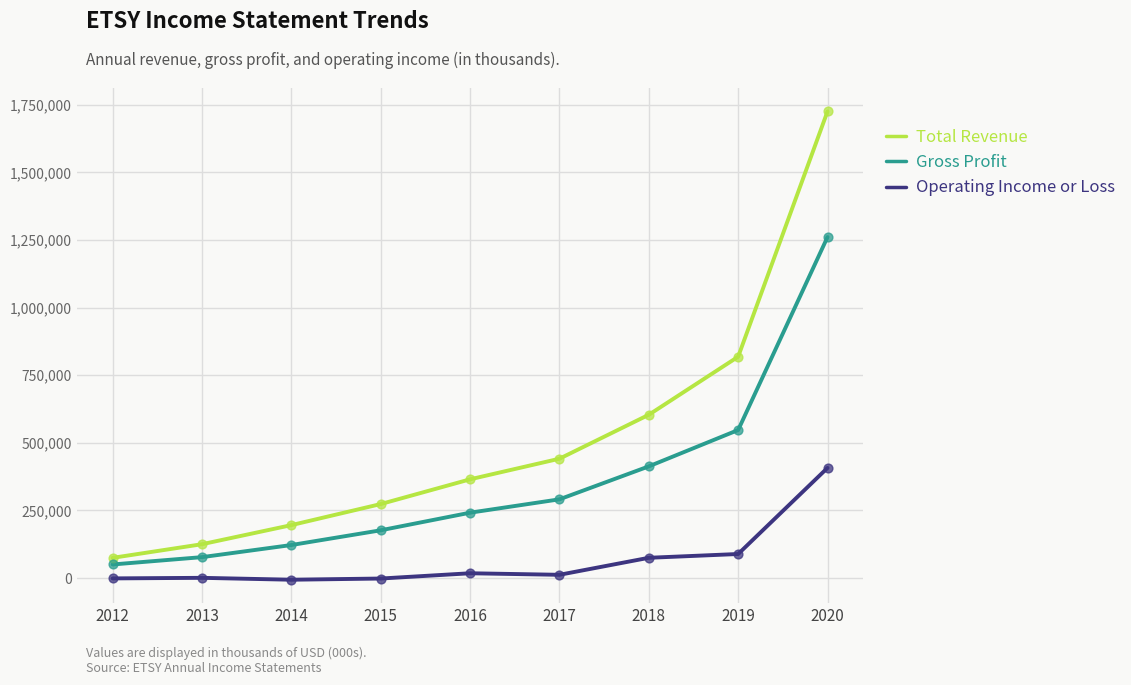

Between 2015 and 2017, which series saw the biggest shift?

Total Revenue